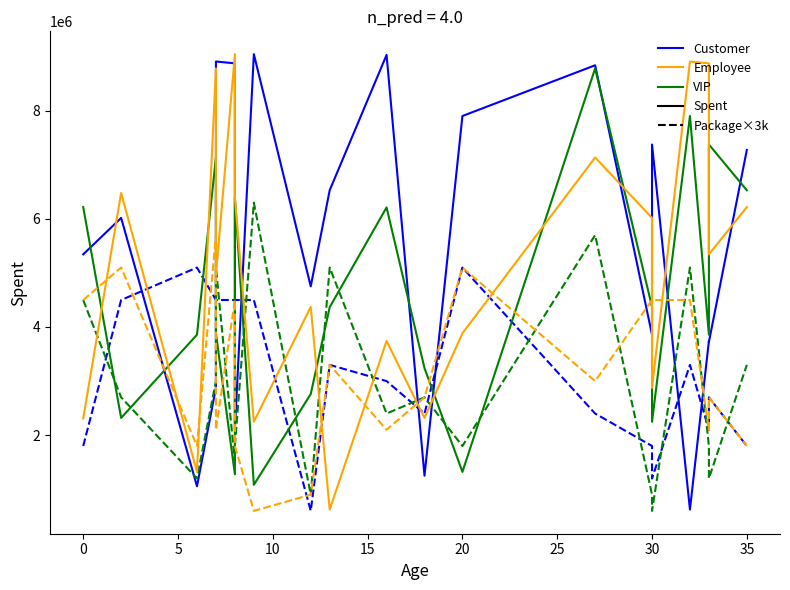

Does the chart display data point markers on the line(s)?

No